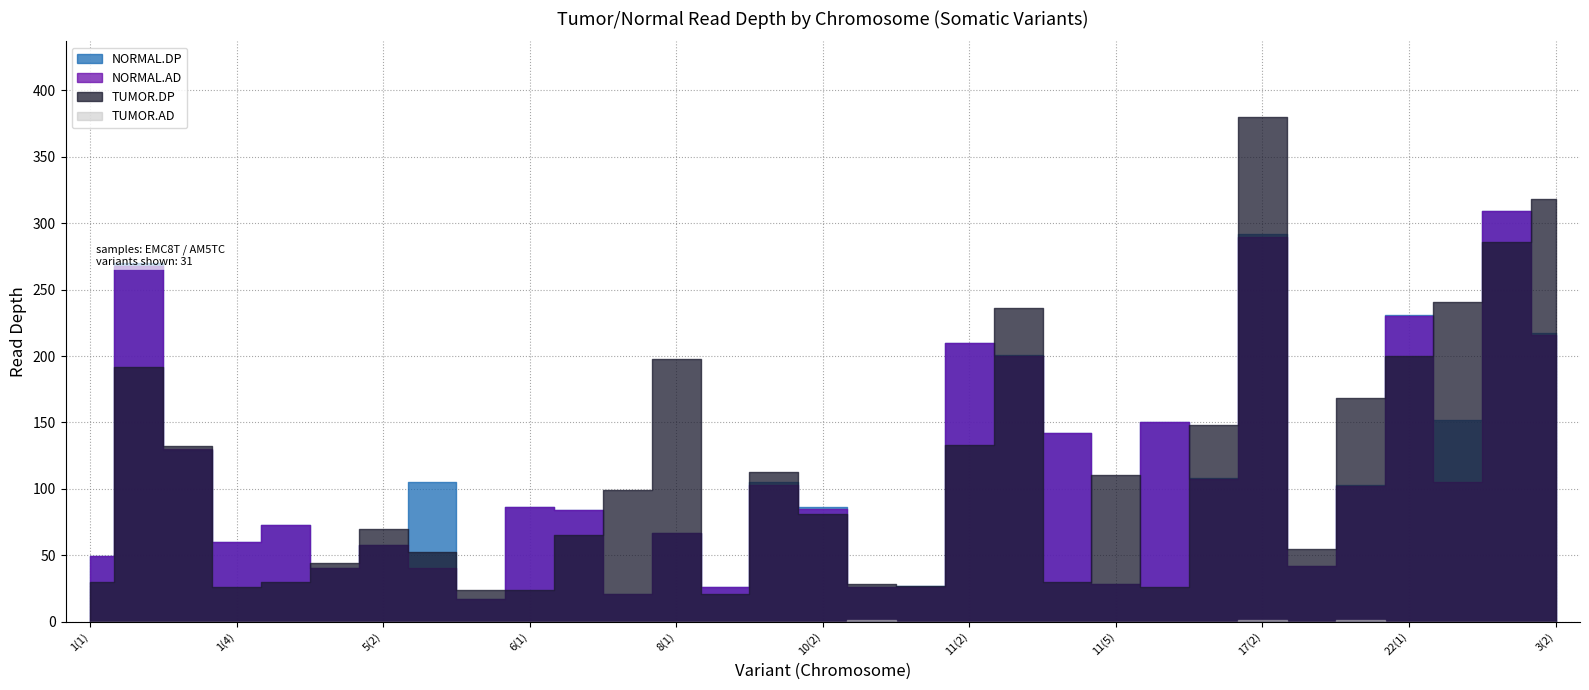

What is the label of the 12th point from the right?

11